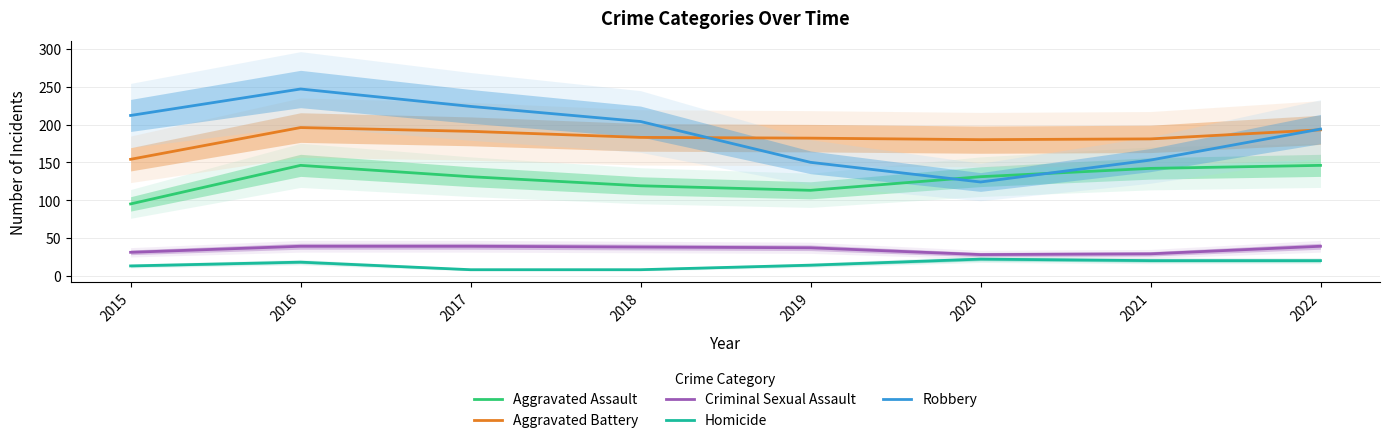

The Criminal Sexual Assault series shows 56 at 2016. True or false?

False